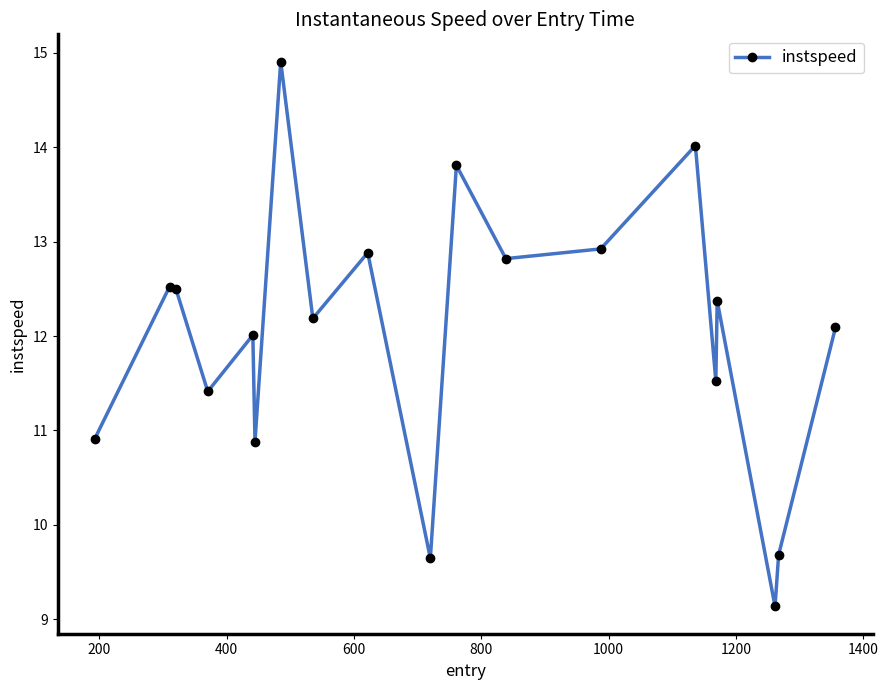

How many interior local peaks (higher than both neighbors) does the data have?

7